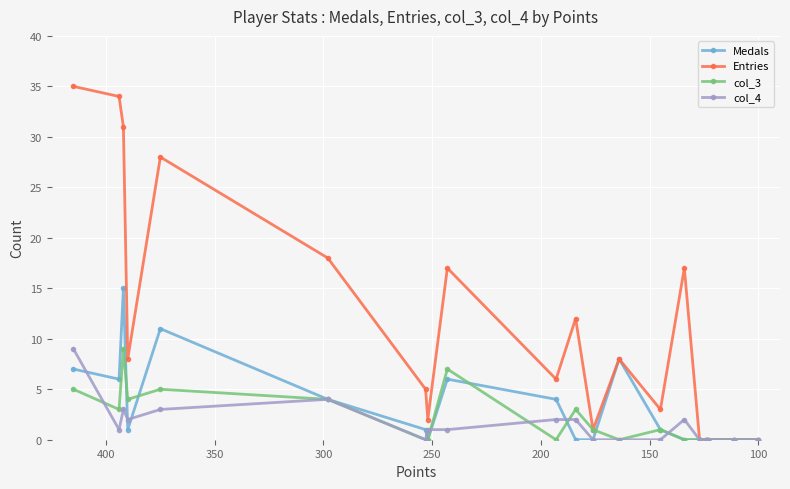

How many interior local peaks does the Entries series have?

5